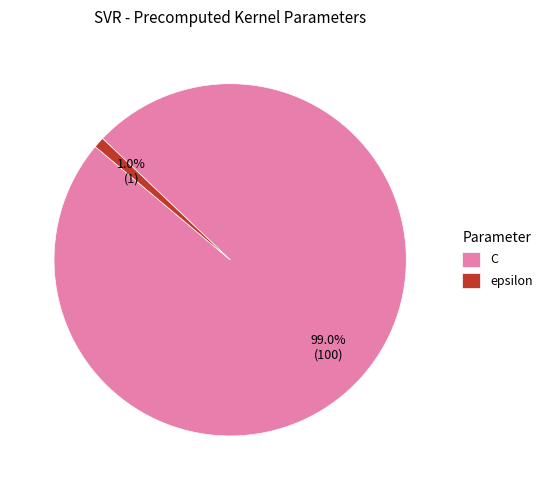

What percentage is the epsilon slice, to the nearest percent?

1%